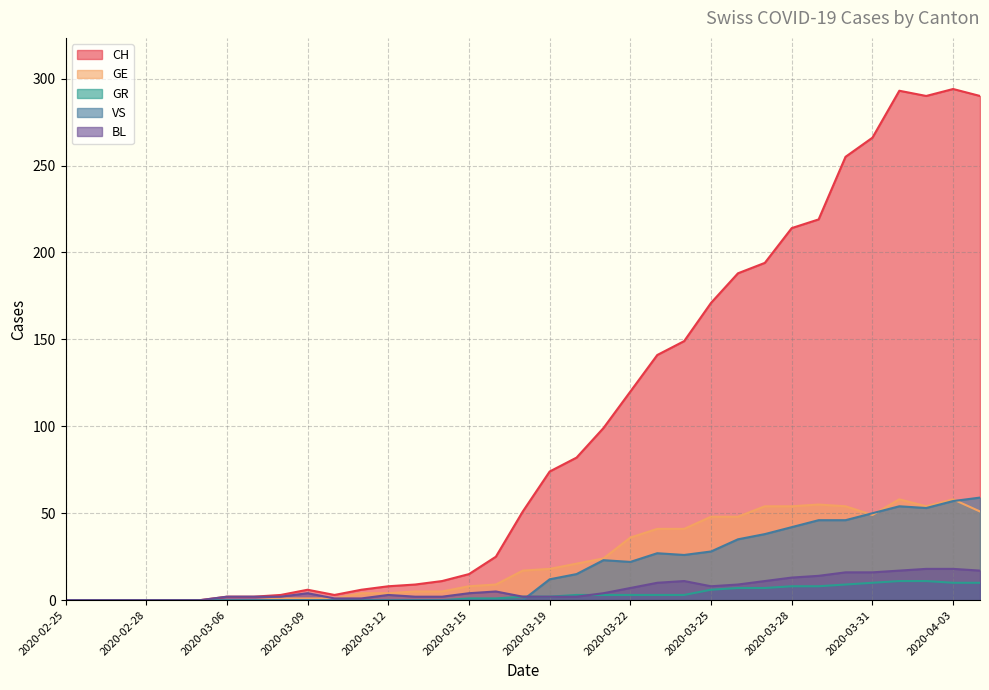

Reading left to right, what are all the values shown in this chart?

CH: 2020-02-25=0	2020-02-26=0	2020-02-27=0	2020-02-28=0	2020-02-29=0	2020-03-01=0	2020-03-06=2	2020-03-07=2	2020-03-08=3	2020-03-09=6	2020-03-10=3	2020-03-11=6	2020-03-12=8	2020-03-13=9	2020-03-14=11	2020-03-15=15	2020-03-16=25	2020-03-17=51	2020-03-19=74	2020-03-20=82	2020-03-21=99	2020-03-22=120	2020-03-23=141	2020-03-24=149	2020-03-25=171	2020-03-26=188	2020-03-27=194	2020-03-28=214	2020-03-29=219	2020-03-30=255	2020-03-31=266	2020-04-01=293	2020-04-02=290	2020-04-03=294	2020-04-04=290
GE: 2020-02-25=0	2020-02-26=0	2020-02-27=0	2020-02-28=0	2020-02-29=0	2020-03-01=0	2020-03-06=0	2020-03-07=0	2020-03-08=1	2020-03-09=1	2020-03-10=1	2020-03-11=4	2020-03-12=4	2020-03-13=5	2020-03-14=5	2020-03-15=8	2020-03-16=9	2020-03-17=17	2020-03-19=18	2020-03-20=21	2020-03-21=24	2020-03-22=36	2020-03-23=41	2020-03-24=41	2020-03-25=48	2020-03-26=48	2020-03-27=54	2020-03-28=54	2020-03-29=55	2020-03-30=54	2020-03-31=49	2020-04-01=58	2020-04-02=54	2020-04-03=58	2020-04-04=51
GR: 2020-02-25=0	2020-02-26=0	2020-02-27=0	2020-02-28=0	2020-02-29=0	2020-03-01=0	2020-03-06=0	2020-03-07=0	2020-03-08=0	2020-03-09=0	2020-03-10=0	2020-03-11=0	2020-03-12=0	2020-03-13=0	2020-03-14=0	2020-03-15=1	2020-03-16=1	2020-03-17=2	2020-03-19=2	2020-03-20=3	2020-03-21=3	2020-03-22=3	2020-03-23=3	2020-03-24=3	2020-03-25=6	2020-03-26=7	2020-03-27=7	2020-03-28=8	2020-03-29=8	2020-03-30=9	2020-03-31=10	2020-04-01=11	2020-04-02=11	2020-04-03=10	2020-04-04=10
VS: 2020-02-25=0	2020-02-26=0	2020-02-27=0	2020-02-28=0	2020-02-29=0	2020-03-01=0	2020-03-06=0	2020-03-07=0	2020-03-08=0	2020-03-09=0	2020-03-10=0	2020-03-11=0	2020-03-12=0	2020-03-13=0	2020-03-14=0	2020-03-15=0	2020-03-16=0	2020-03-17=0	2020-03-19=12	2020-03-20=15	2020-03-21=23	2020-03-22=22	2020-03-23=27	2020-03-24=26	2020-03-25=28	2020-03-26=35	2020-03-27=38	2020-03-28=42	2020-03-29=46	2020-03-30=46	2020-03-31=50	2020-04-01=54	2020-04-02=53	2020-04-03=57	2020-04-04=59
BL: 2020-02-25=0	2020-02-26=0	2020-02-27=0	2020-02-28=0	2020-02-29=0	2020-03-01=0	2020-03-06=2	2020-03-07=2	2020-03-08=2	2020-03-09=4	2020-03-10=1	2020-03-11=1	2020-03-12=3	2020-03-13=2	2020-03-14=2	2020-03-15=4	2020-03-16=5	2020-03-17=2	2020-03-19=2	2020-03-20=2	2020-03-21=4	2020-03-22=7	2020-03-23=10	2020-03-24=11	2020-03-25=8	2020-03-26=9	2020-03-27=11	2020-03-28=13	2020-03-29=14	2020-03-30=16	2020-03-31=16	2020-04-01=17	2020-04-02=18	2020-04-03=18	2020-04-04=17